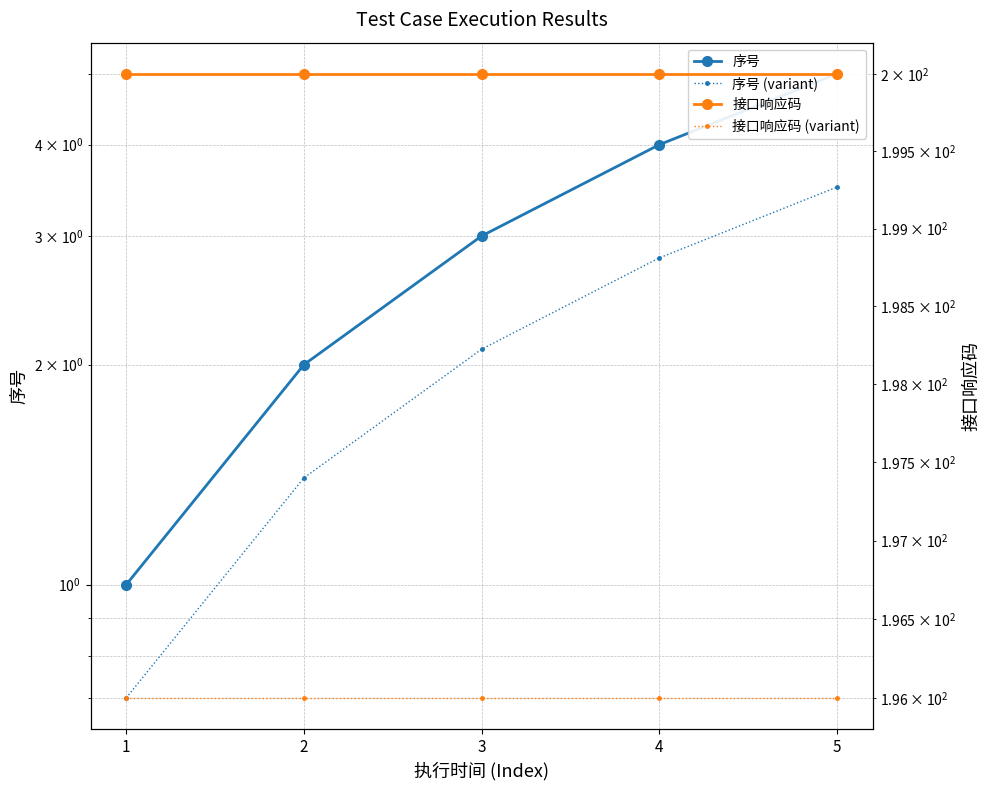

What is the greatest value displayed?

200.0